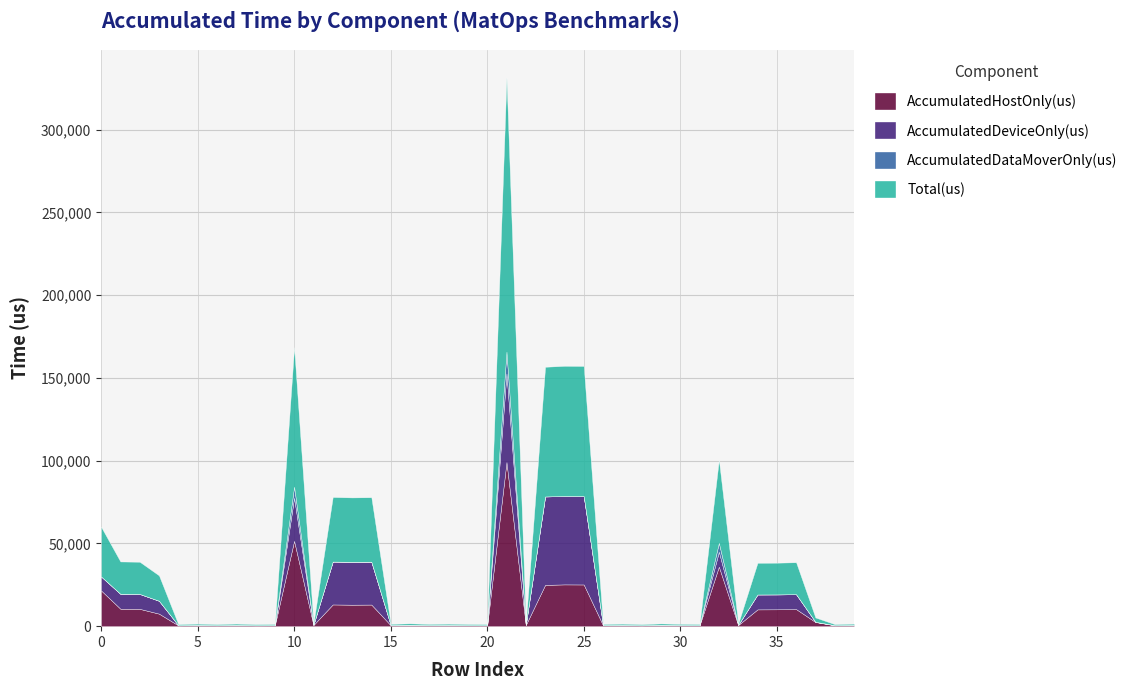

What is the sum of the Total(us) values at 25 and 10?

162891.0